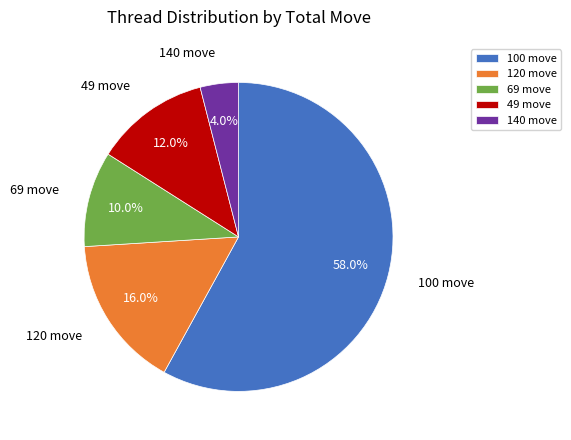

What is the smallest slice in the pie chart?

140